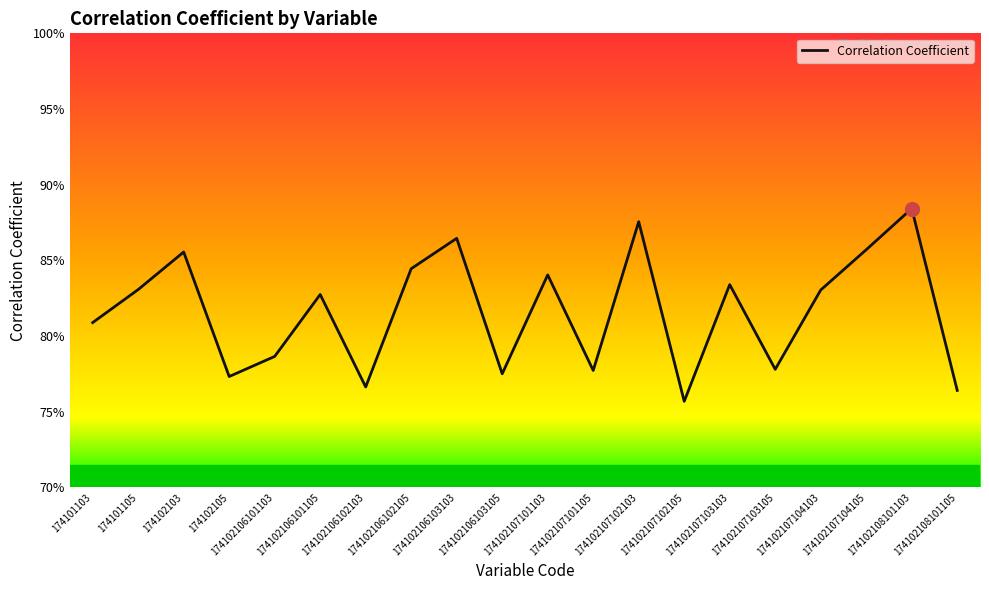

What is the sum of the values at 174102107102103 and 174102106102103?

1.6